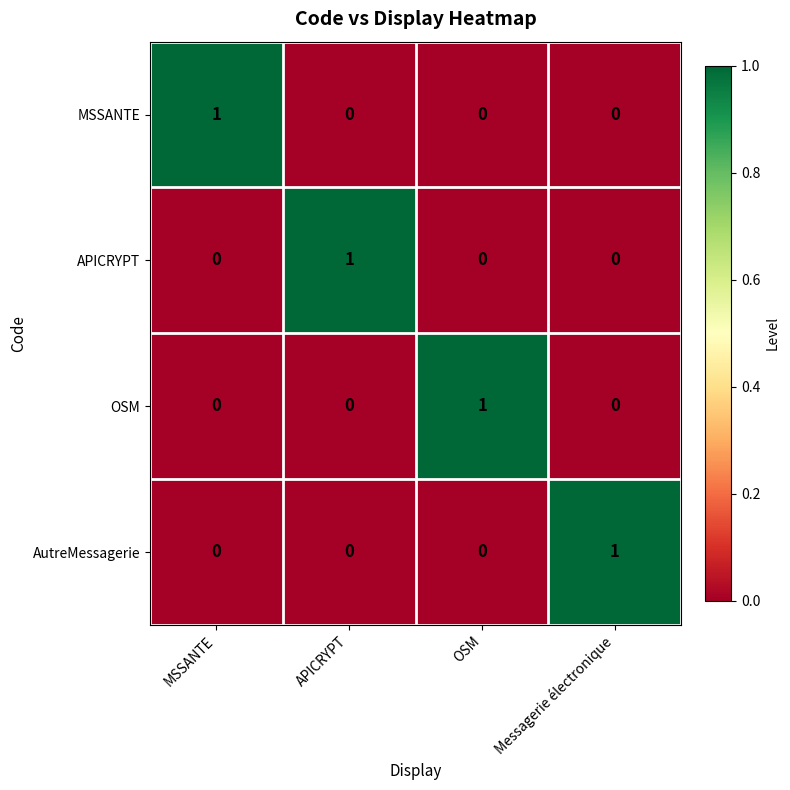

At how many categories does at least one series exceed 0?

4